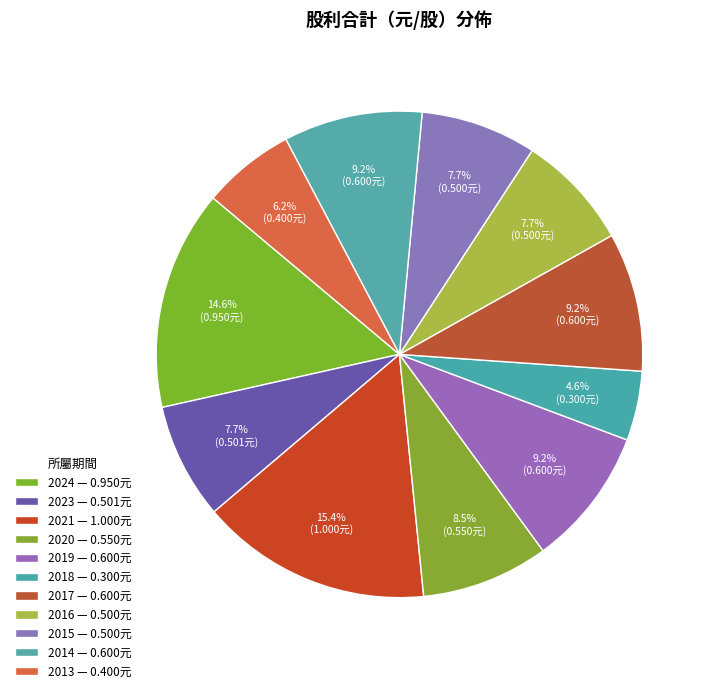

Count the number of slices in the pie.

11